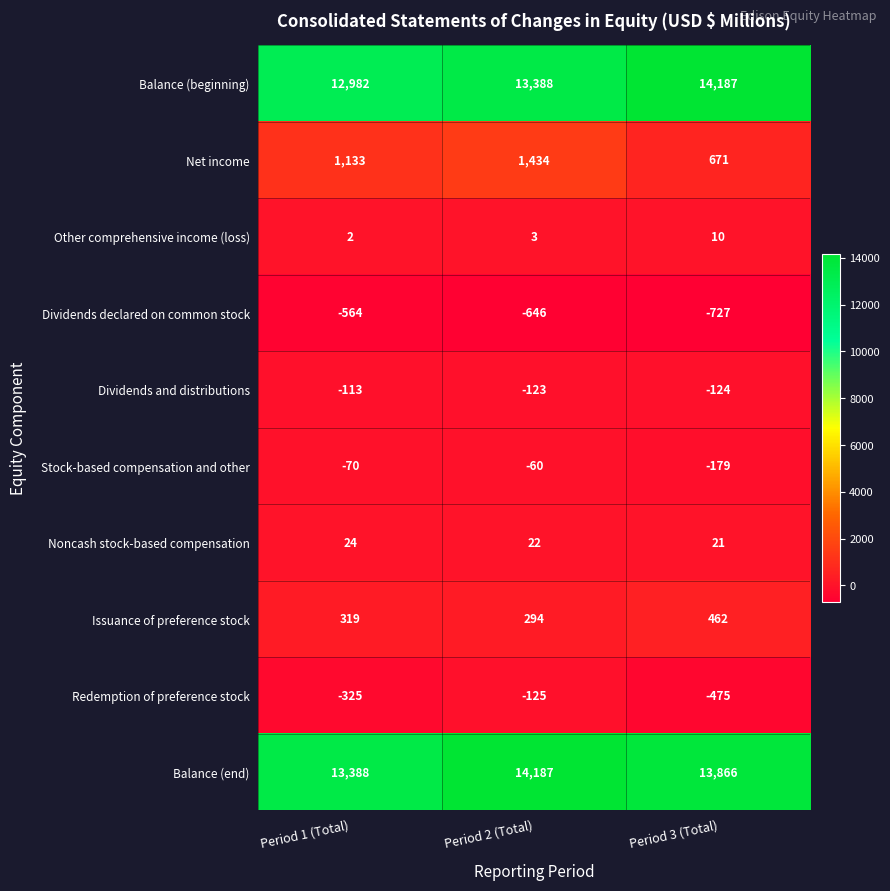

What is the average value of the Dividends declared on common stock series?

-646